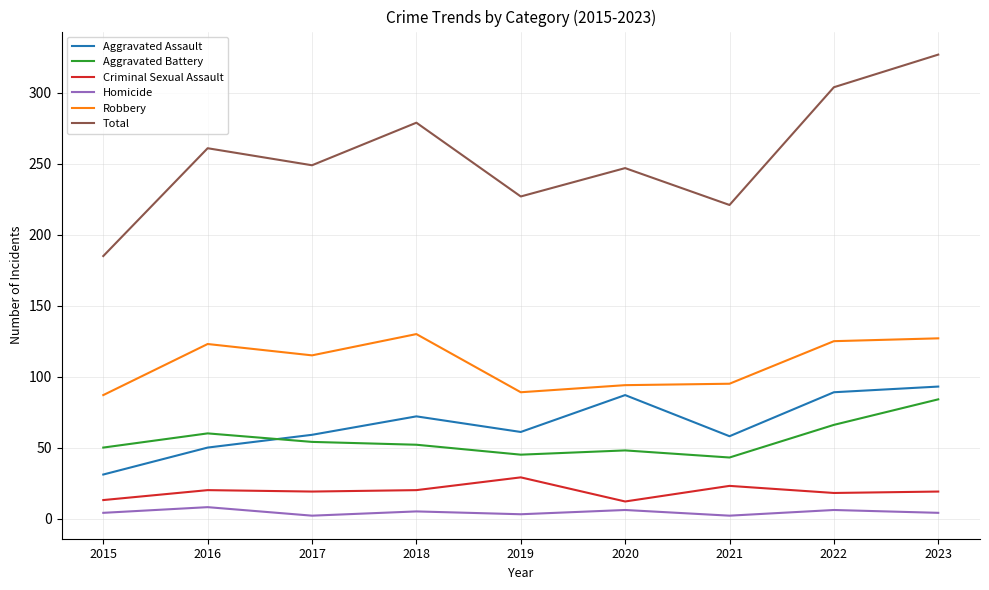

At which label does Total reach its peak?

2023